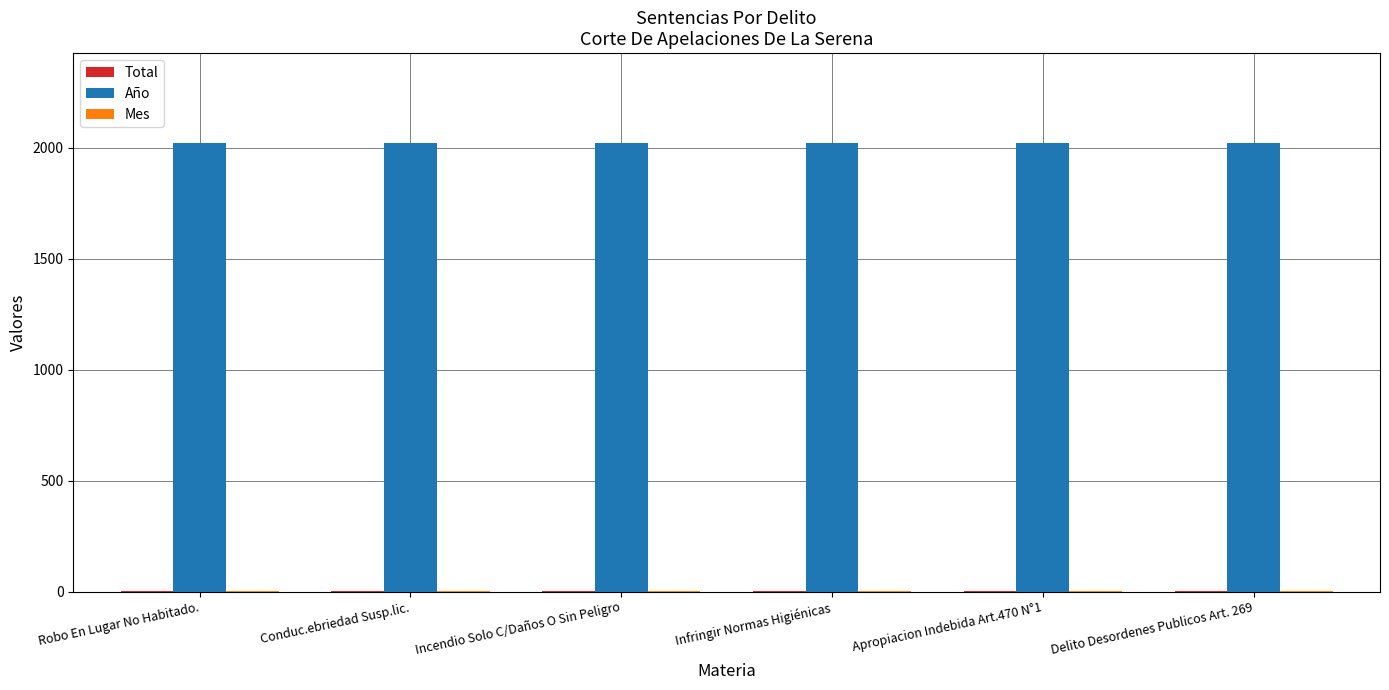

Which series has the largest total across all categories?

Año